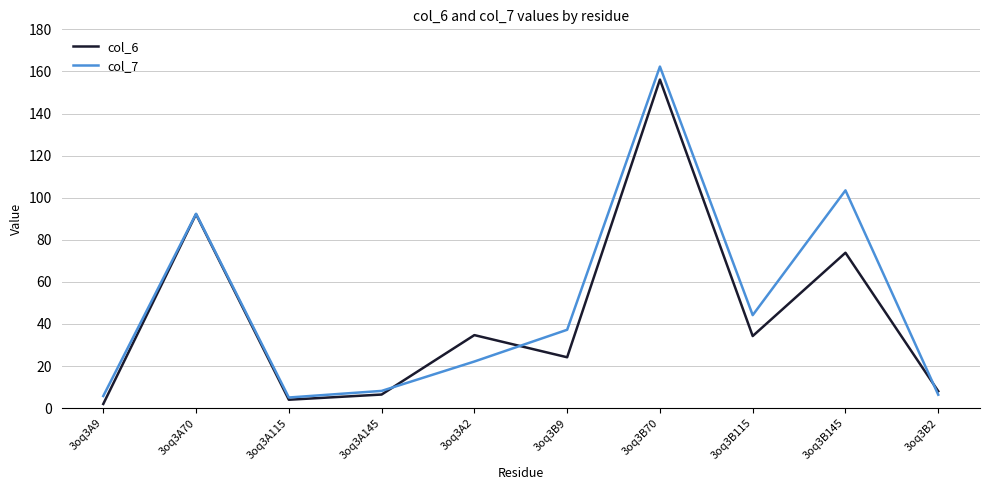

List the series in order of their overall mean, lowest first.

col_6, col_7